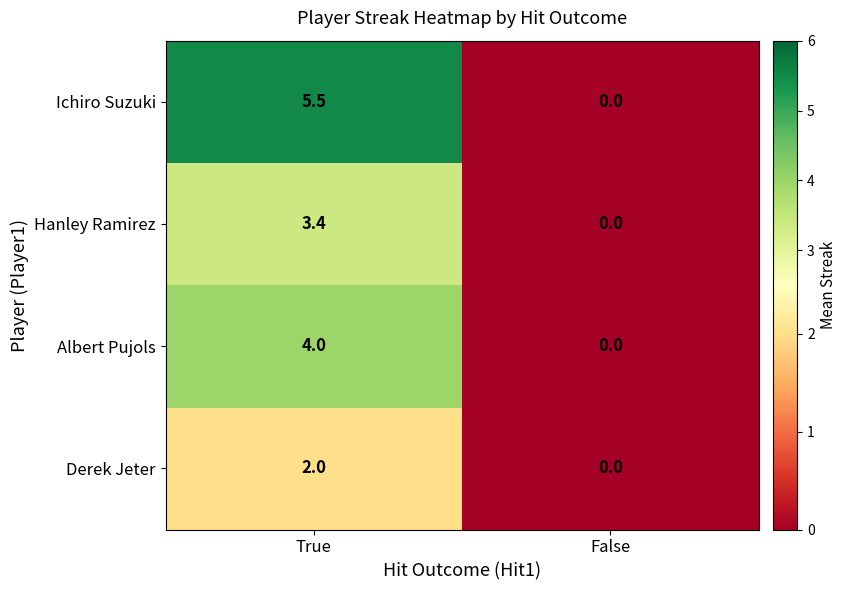

What is the average value of the Hanley Ramirez series?

1.7